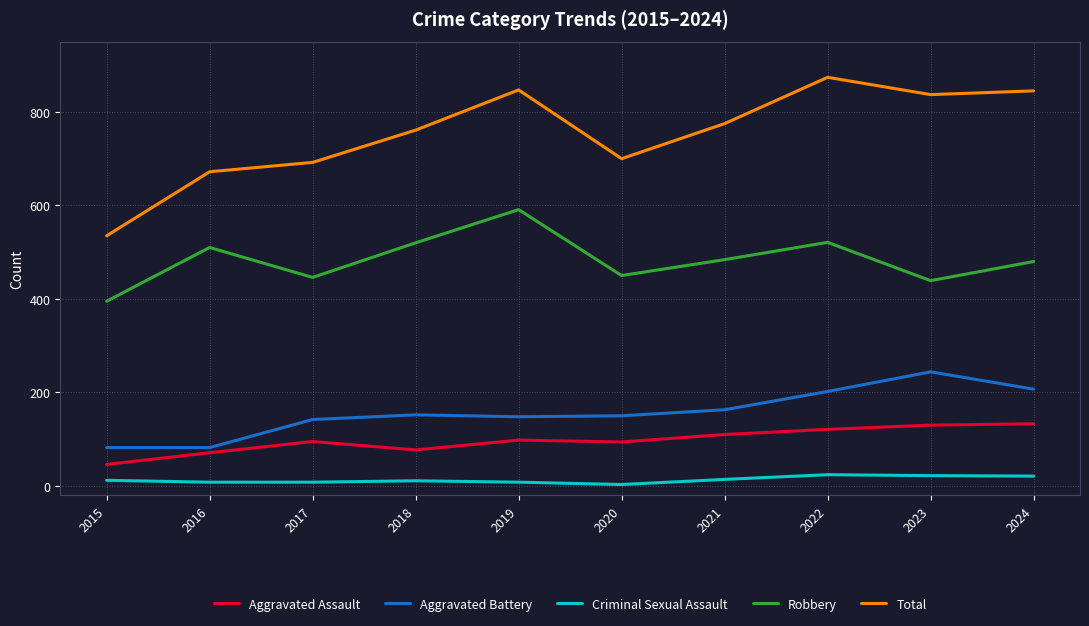

What is the lowest value of the Aggravated Assault series?

46